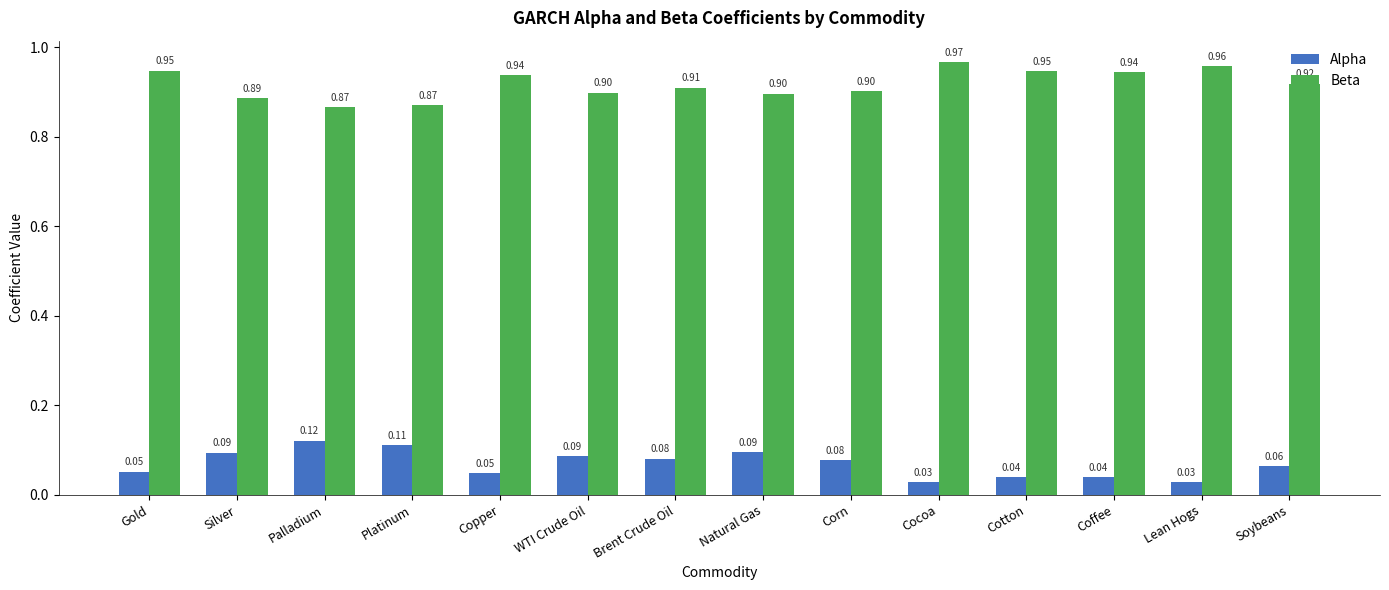

What is the label of the 4th bar from the left?

Platinum